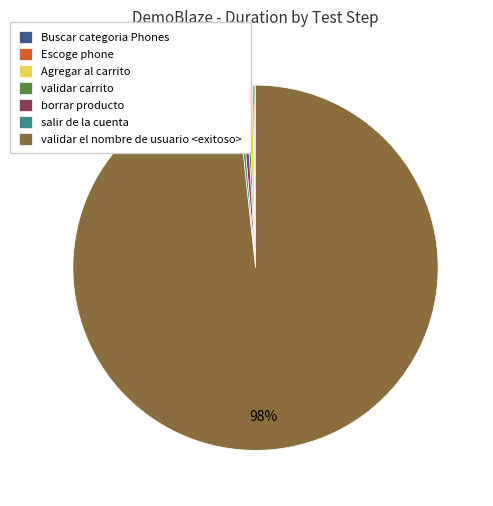

Which category has the biggest portion of the pie?

validar el nombre de usuario <exitoso>